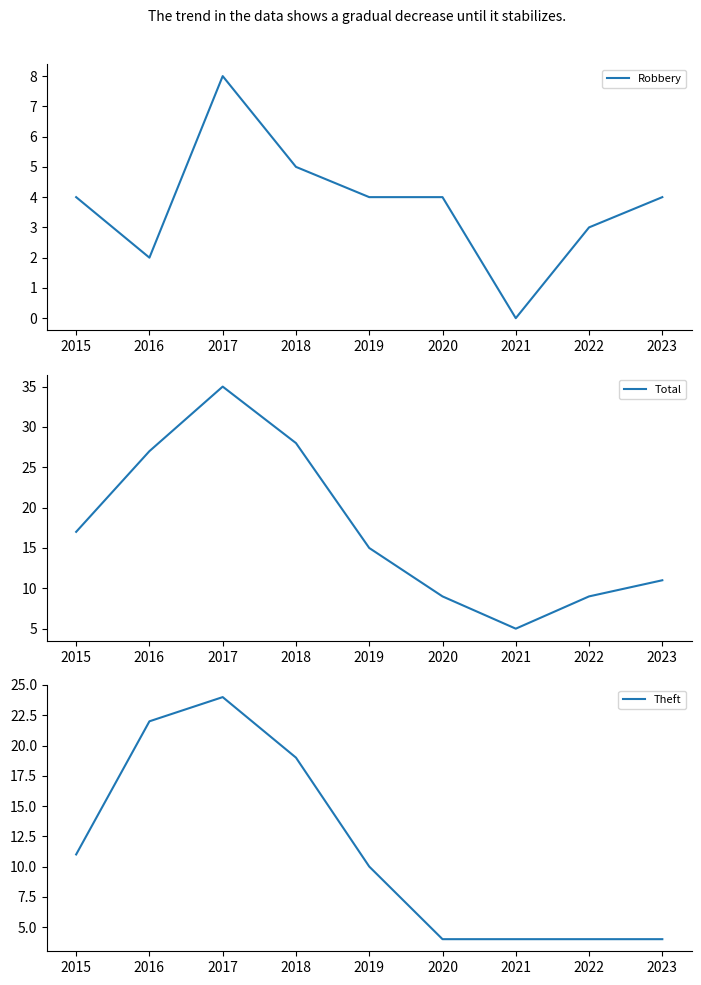

True or false: Robbery and Theft intersect in this chart.

False